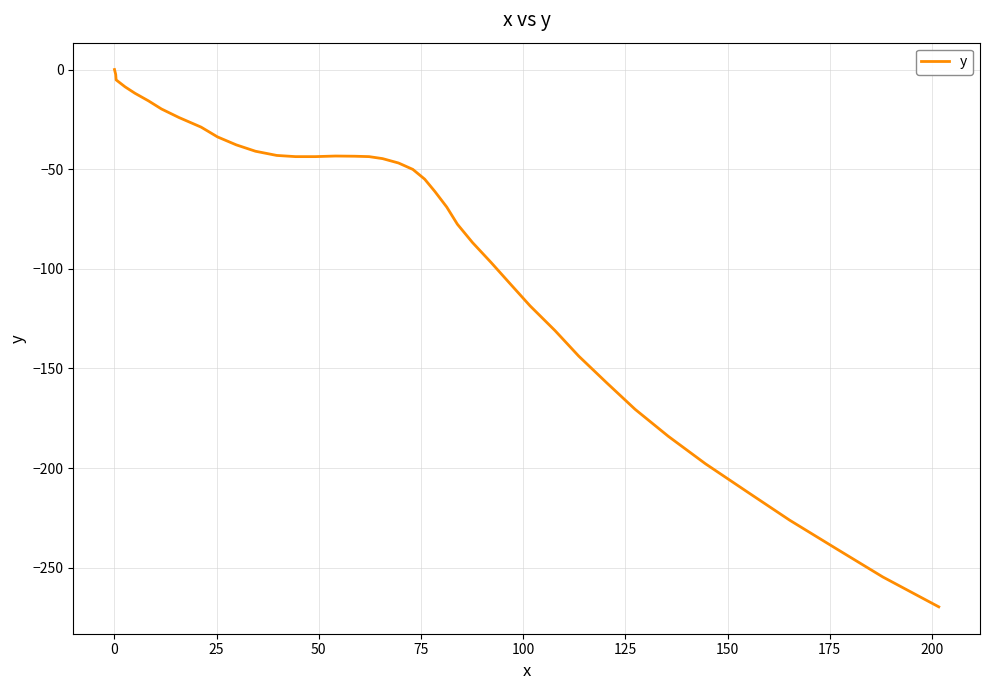

What is the difference between the maximum and minimum values?

269.6